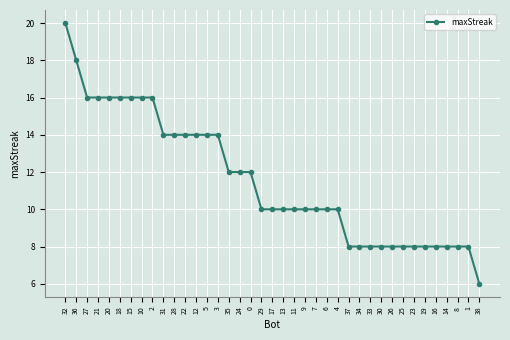

How many series are shown in this chart?

1